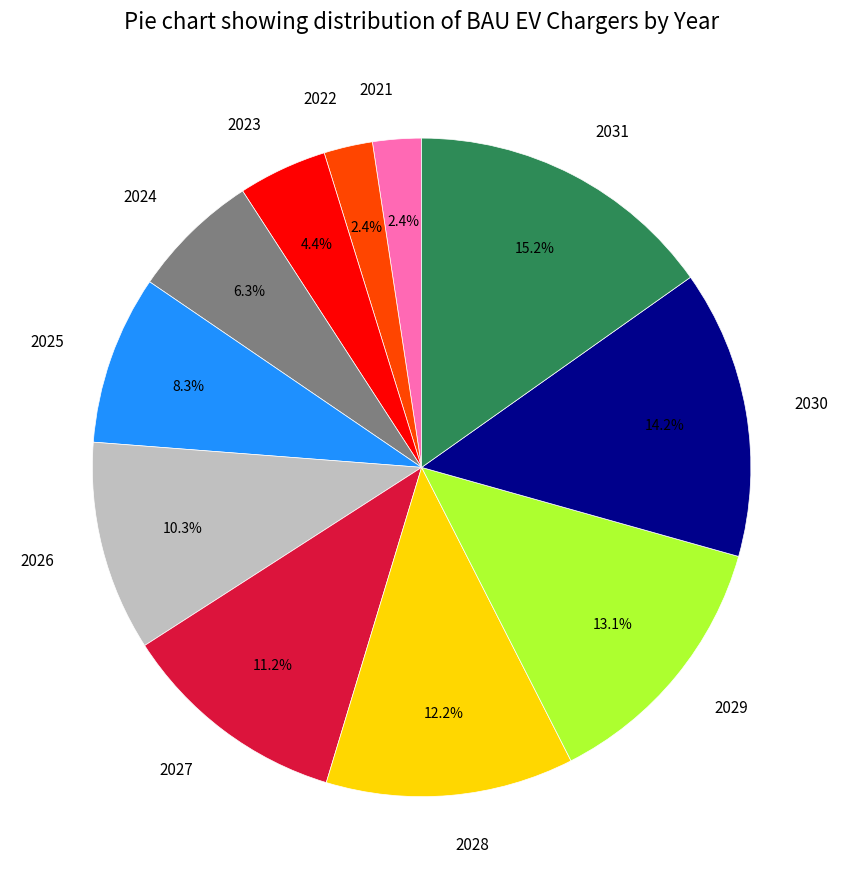

To the nearest percent, what percentage of the pie is 2027?

11%